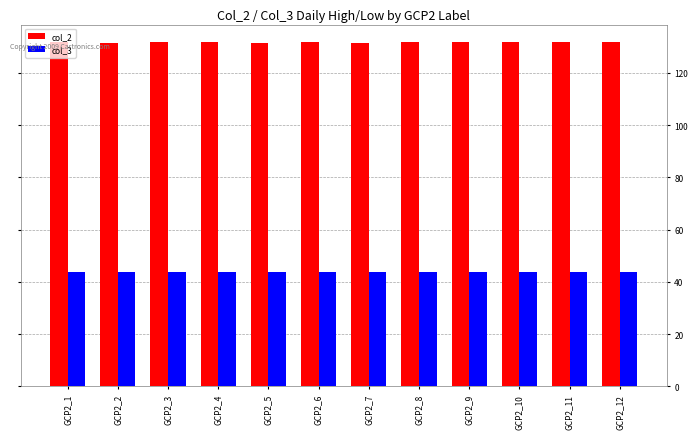

How many groups of bars are there?

12